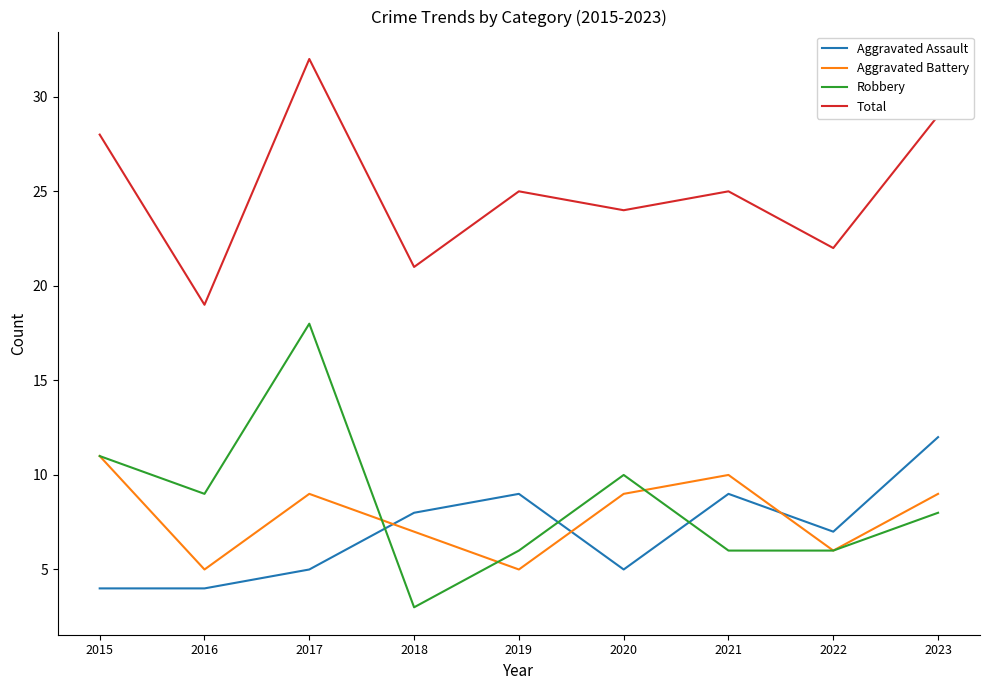

Between 2017 and 2019, which series saw the biggest shift?

Robbery